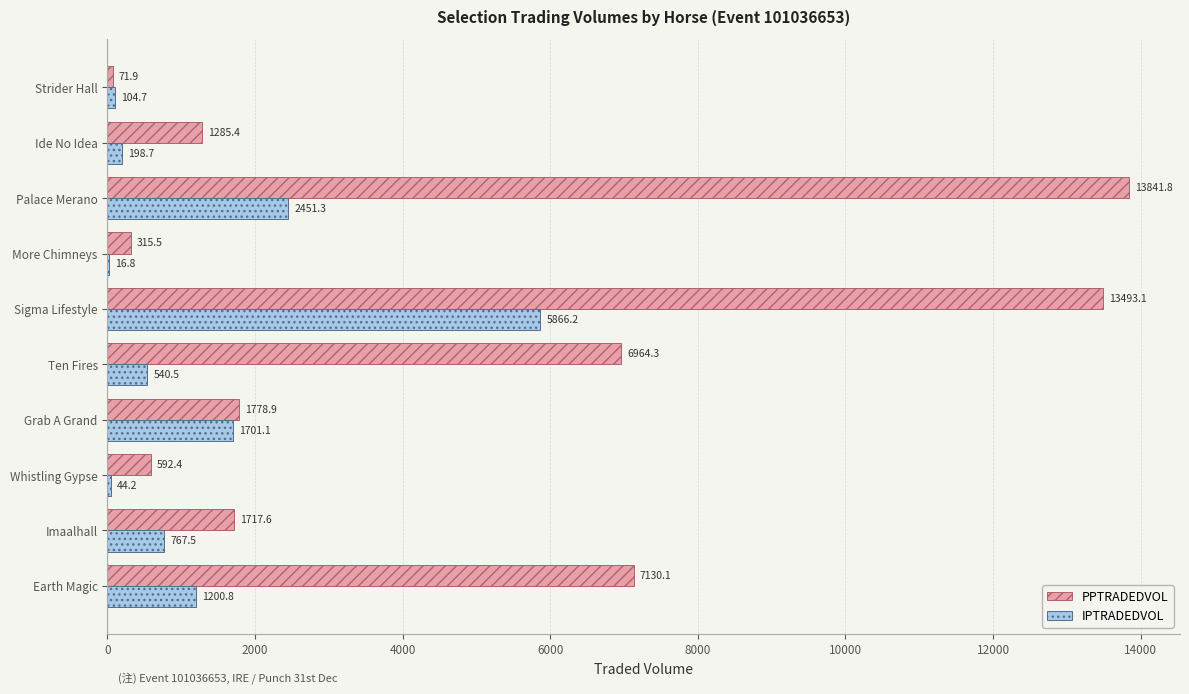

At which category is the sum across all series the highest?

Sigma Lifestyle